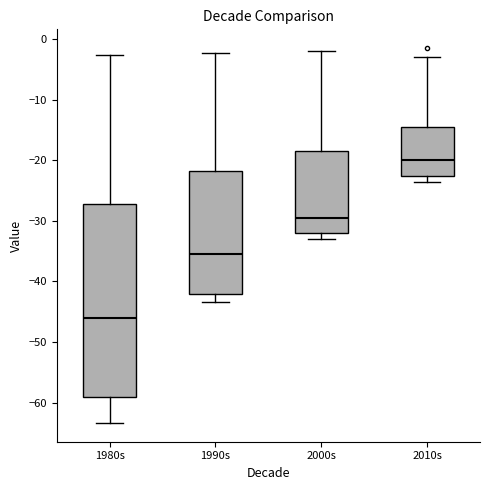

Where is the lower edge of the box for 2010s on the y-axis? The values are not printed on the chart, so give them approximately, as read against the axis.

-23